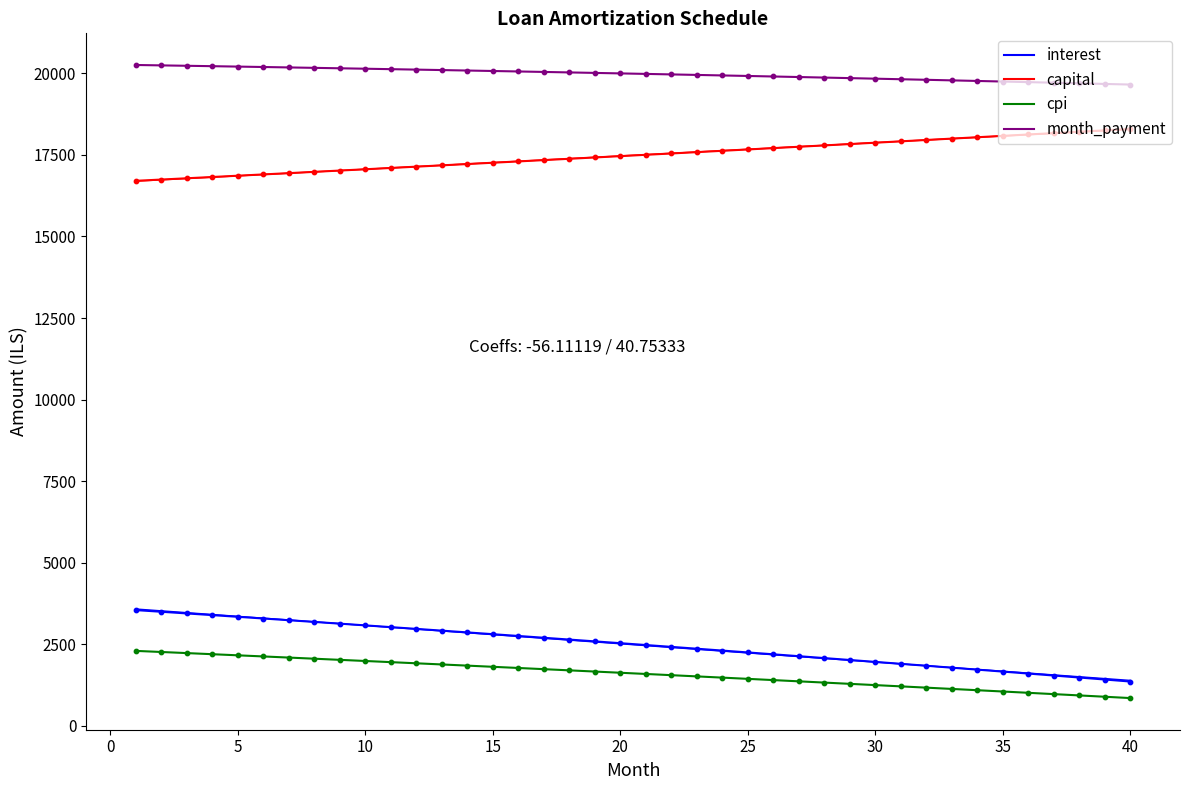

Which series has the largest total across all categories?

month_payment